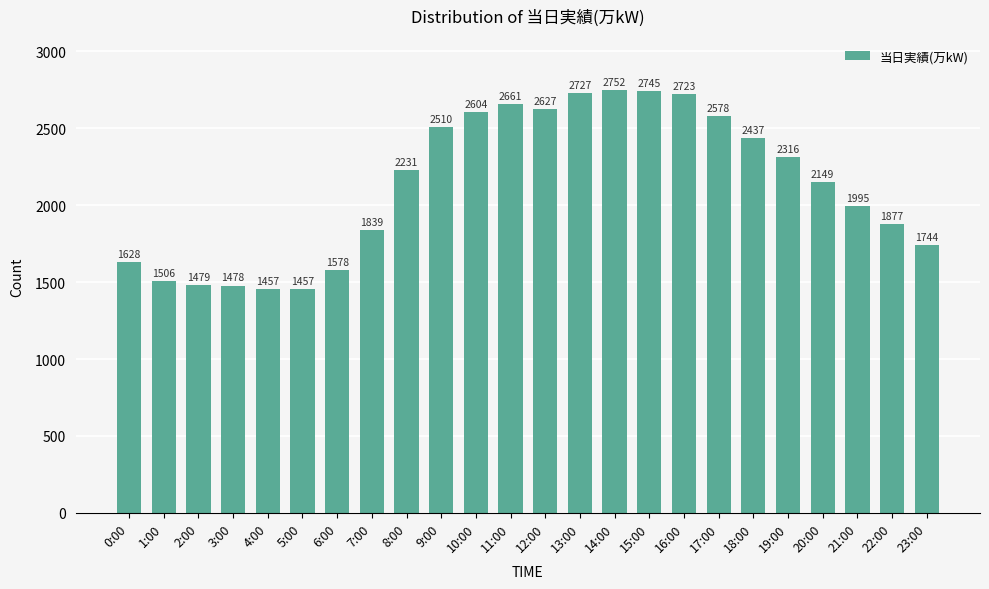

Between 11:00 and 0:00, which is larger?

11:00